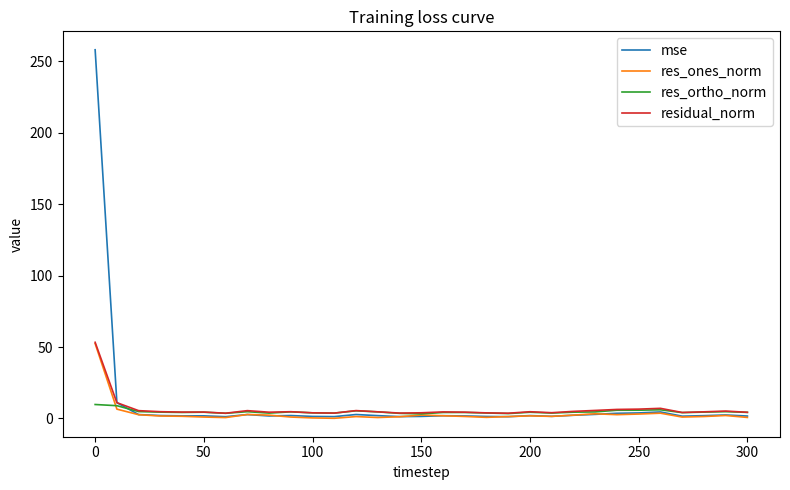

What is the maximum value for res_ortho_norm?

9.7